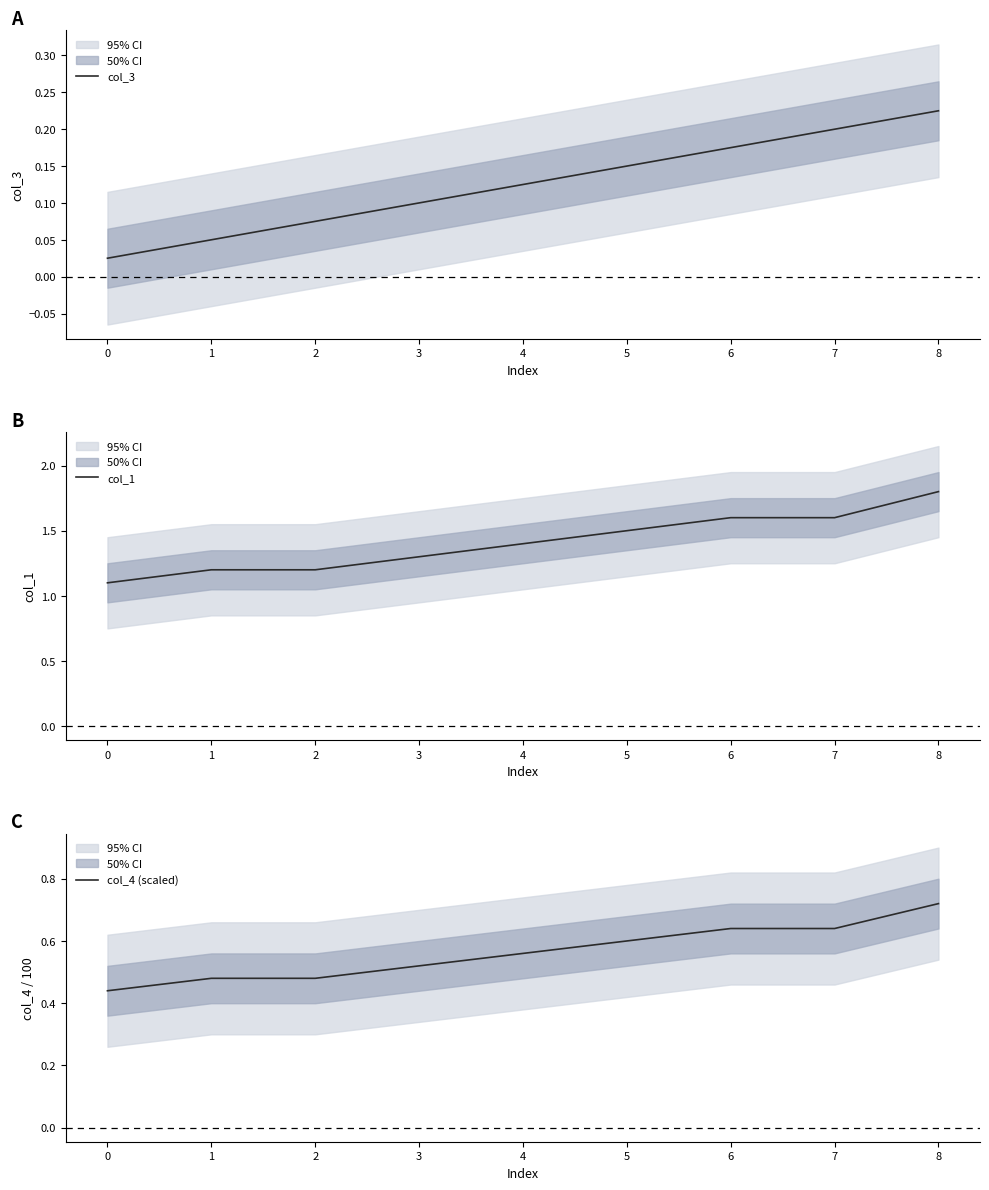

True or false: col_3 has a value of 0.2 at 7.

True